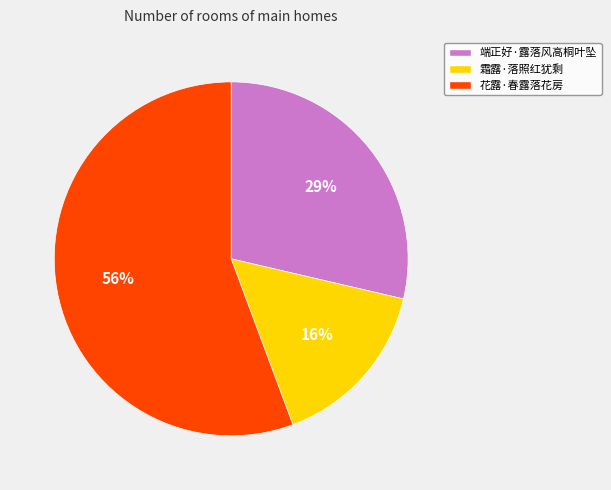

To the nearest percent, what percentage of the pie is 端正好·露落风高桐叶坠?

29%